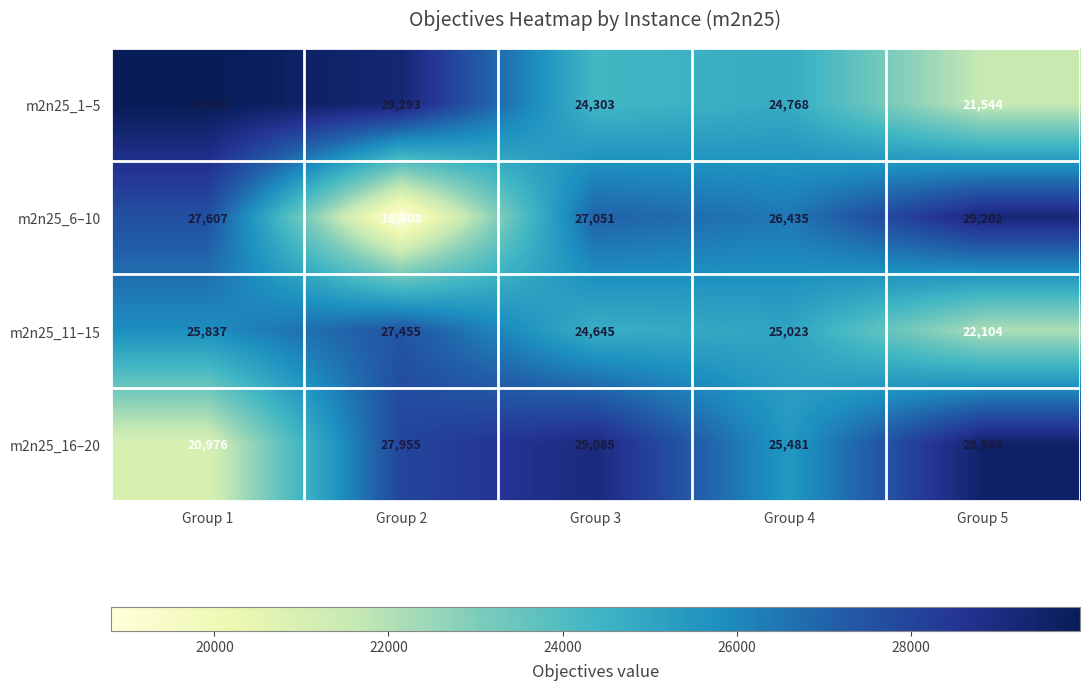

How many series are shown in this chart?

4